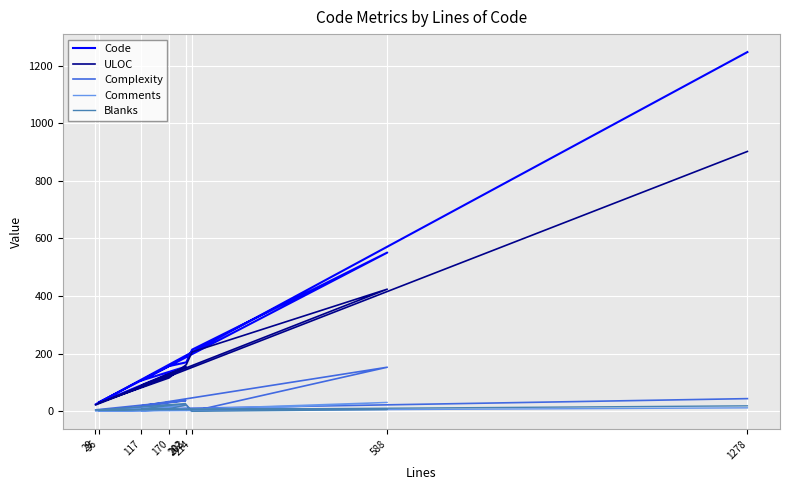

Reading left to right, extract all data points from this chart.

Code: 36=32	170=157	203=170	214=214	588=551	117=107	202=155	29=24	1278=1247
ULOC: 36=30	170=116	203=162	214=206	588=424	117=90	202=154	29=22	1278=902
Complexity: 36=2	170=23	203=22	214=0	588=153	117=19	202=37	29=5	1278=44
Comments: 36=0	170=4	203=11	214=0	588=31	117=2	202=20	29=1	1278=12
Blanks: 36=4	170=9	203=22	214=0	588=6	117=8	202=27	29=4	1278=19